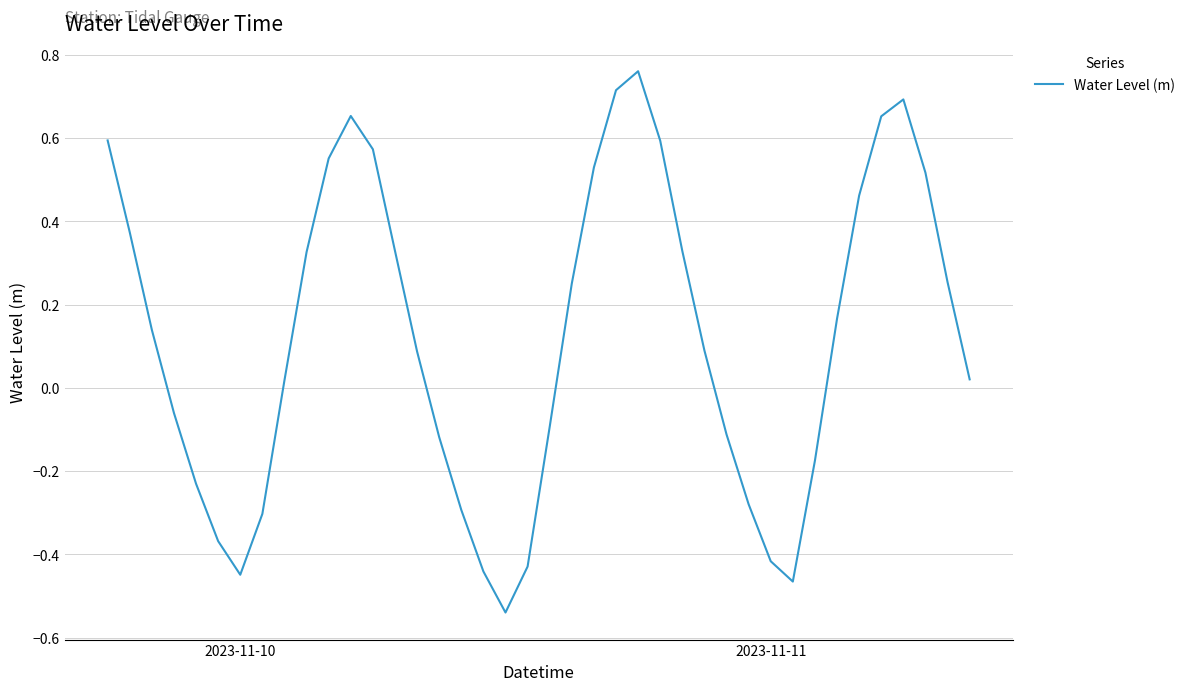

What is the difference between the maximum and minimum values?

1.3